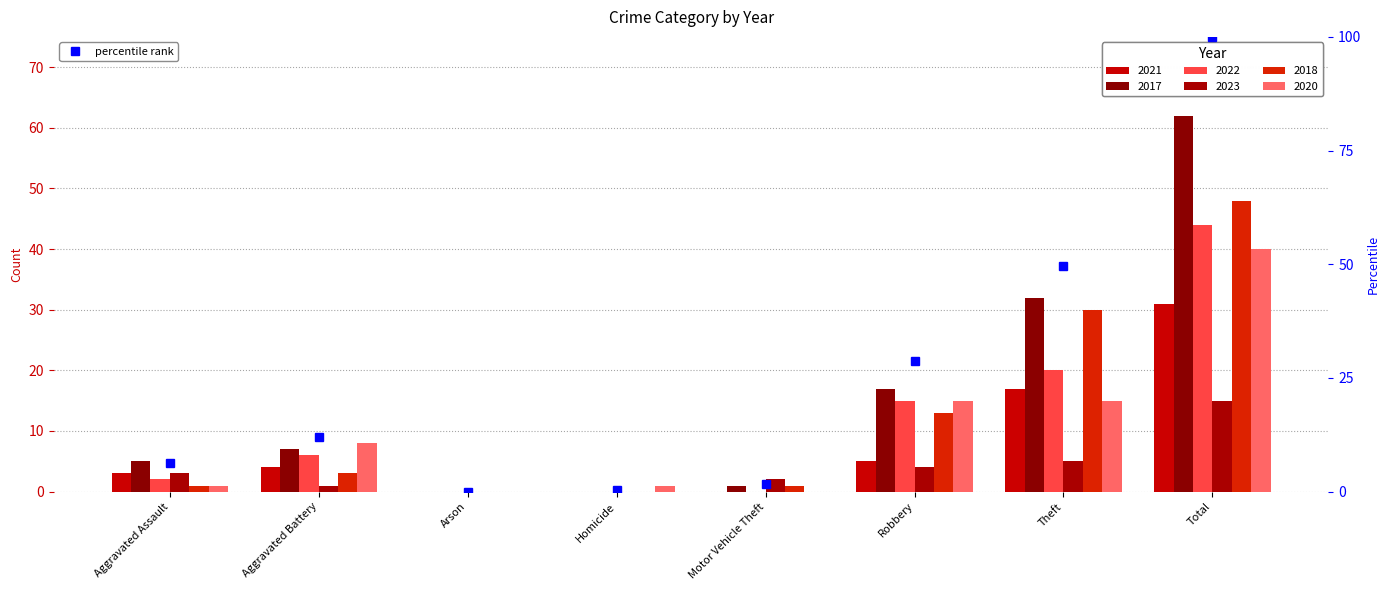

True or false: 2018 has a value of -31 at Homicide.

False